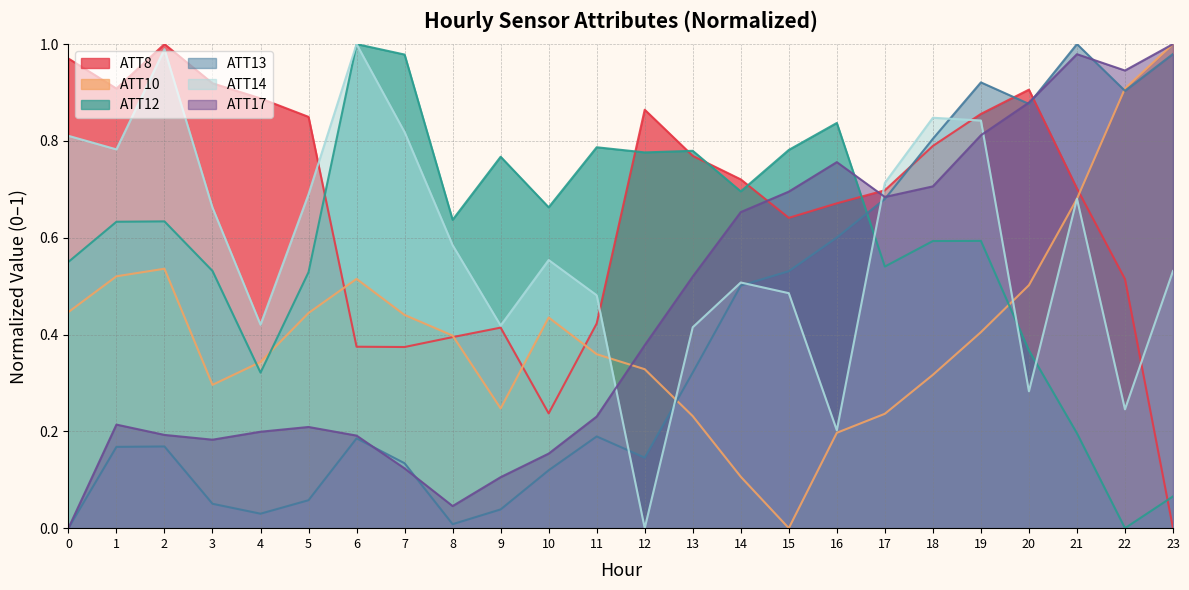

Between which two adjacent categories do ATT14 and ATT13 first intersect?

11 and 12